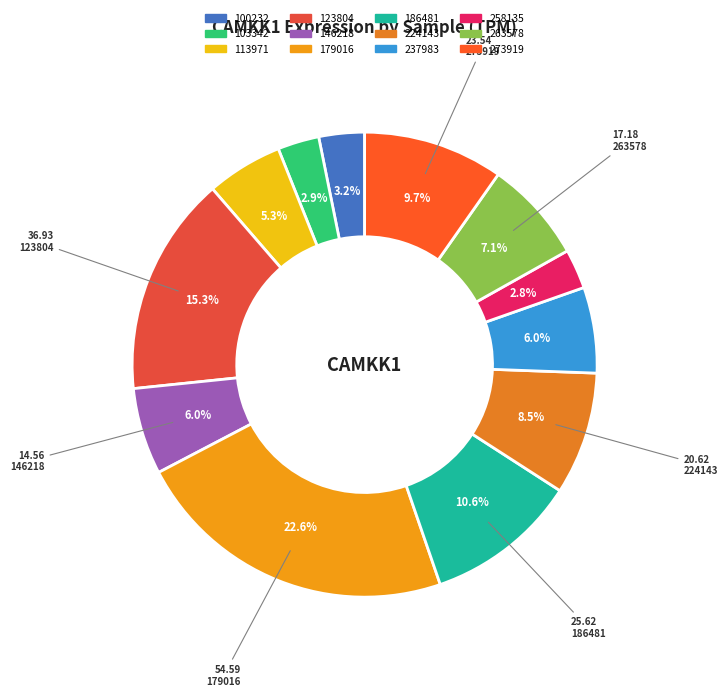

How many slices are in this pie chart?

12